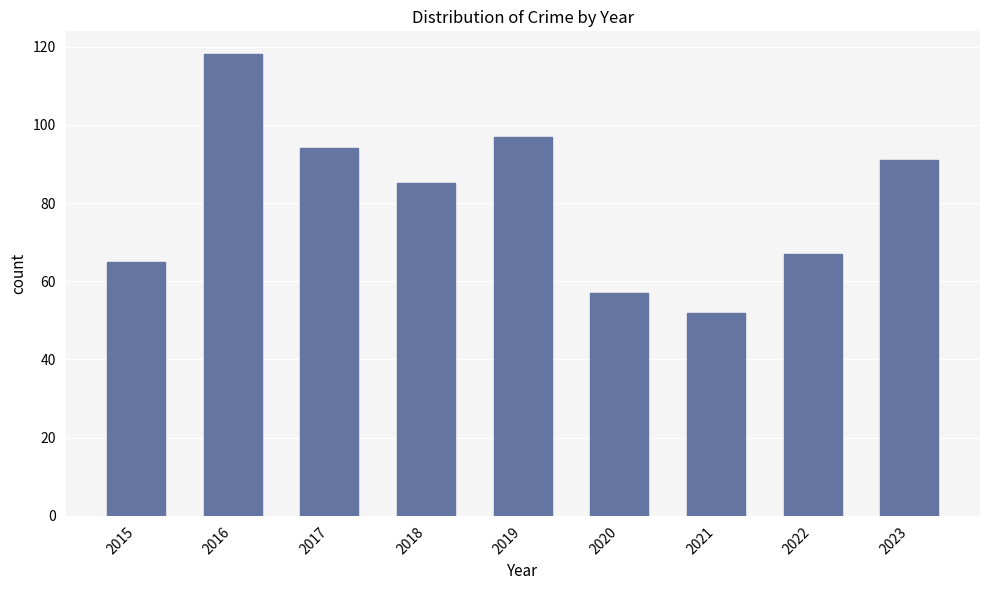

Reading left to right, extract all data points from this chart.

2015=65	2016=118	2017=94	2018=85	2019=97	2020=57	2021=52	2022=67	2023=91